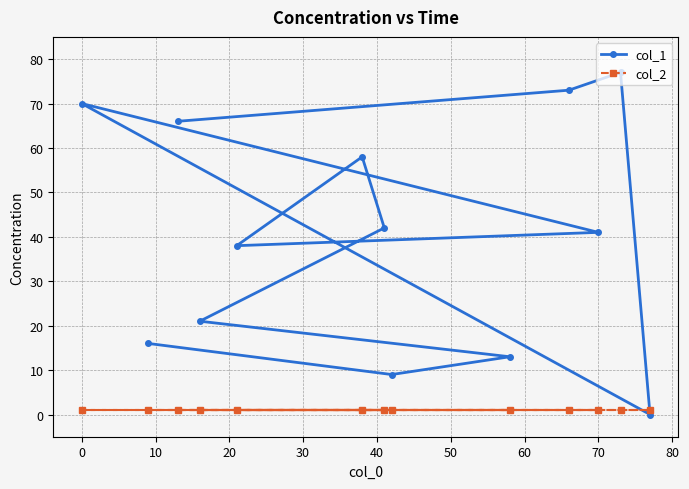

What is the average value of the col_2 series?

1